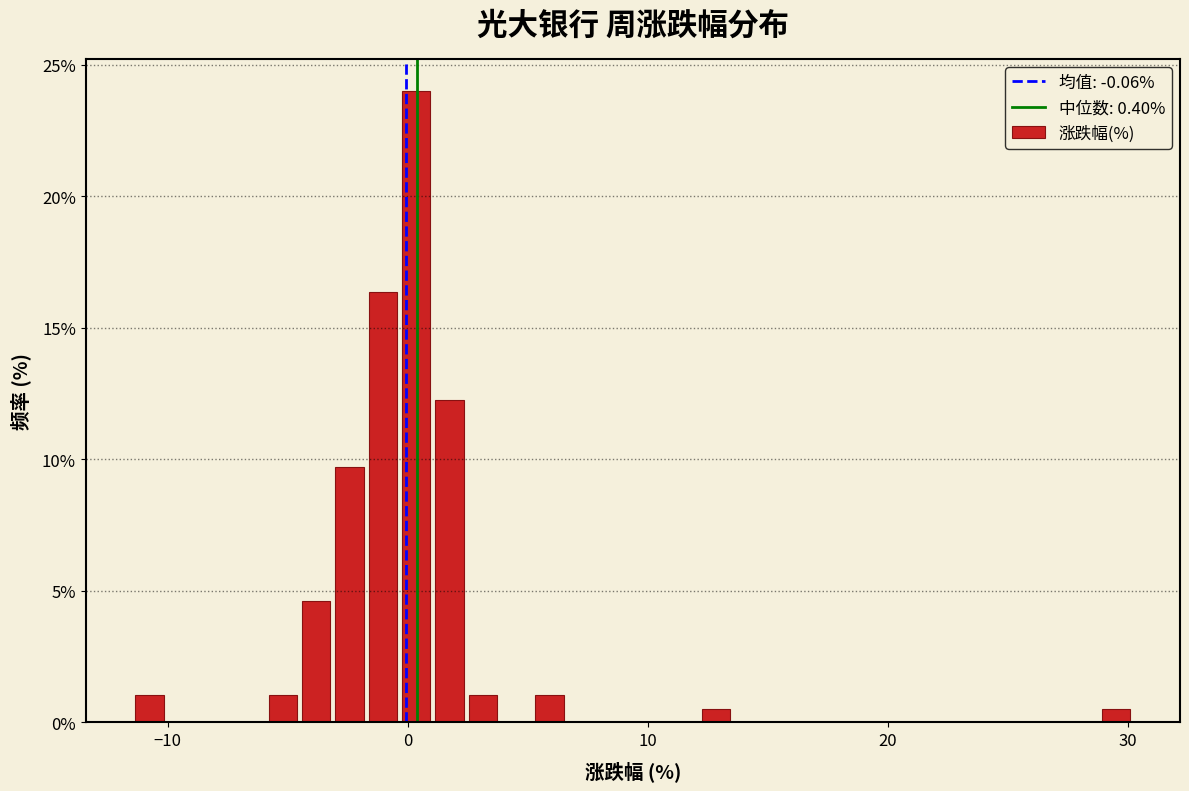

Read against the x-axis, roughly where is the centre of the tallest bar?

0